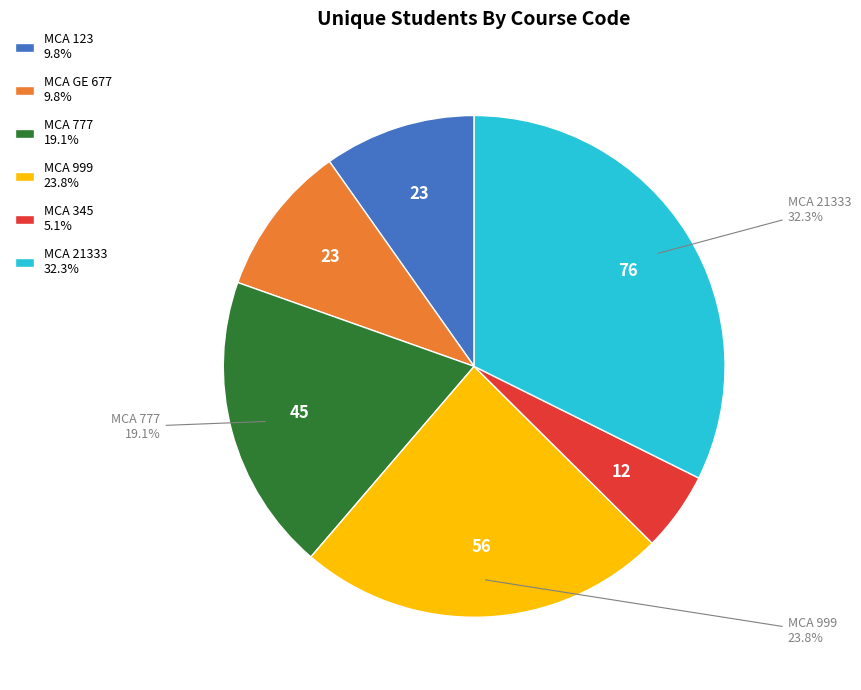

Which slice is the largest?

MCA 21333